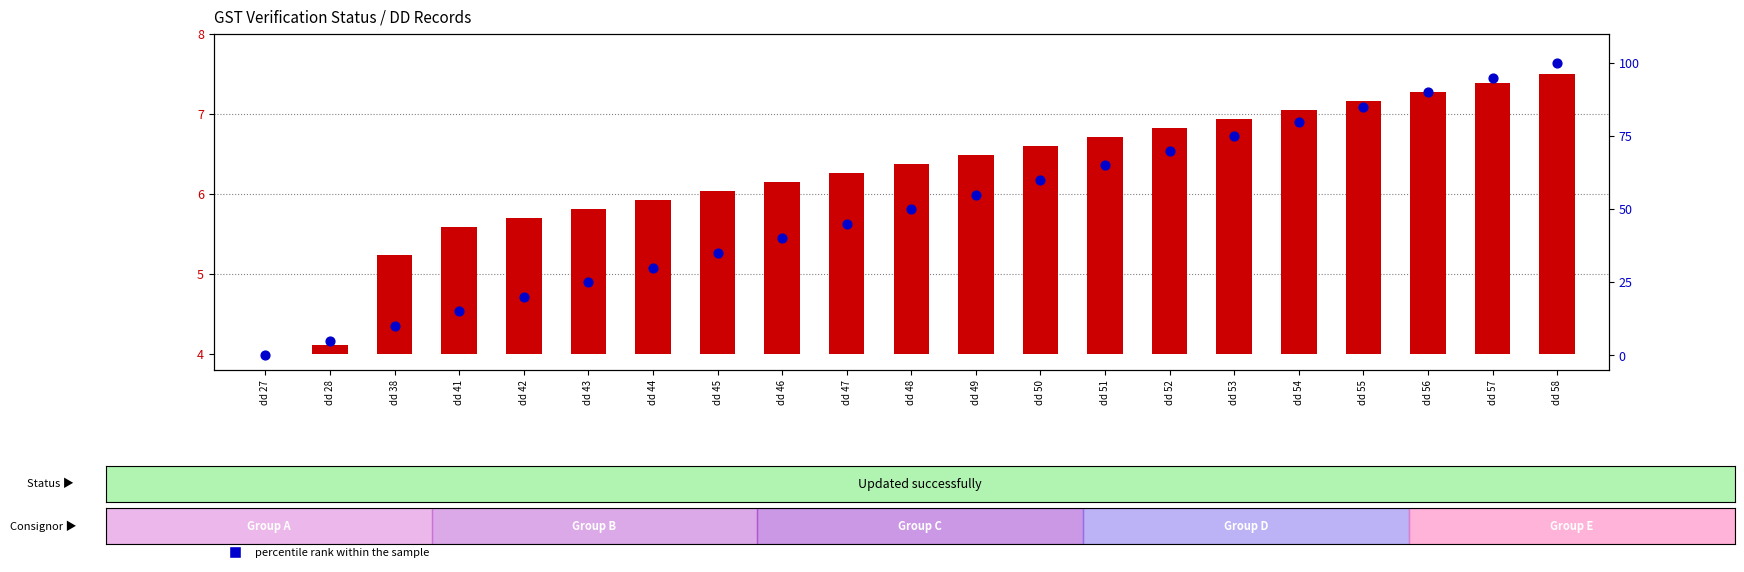

At how many categories does at least one series exceed 57?

9